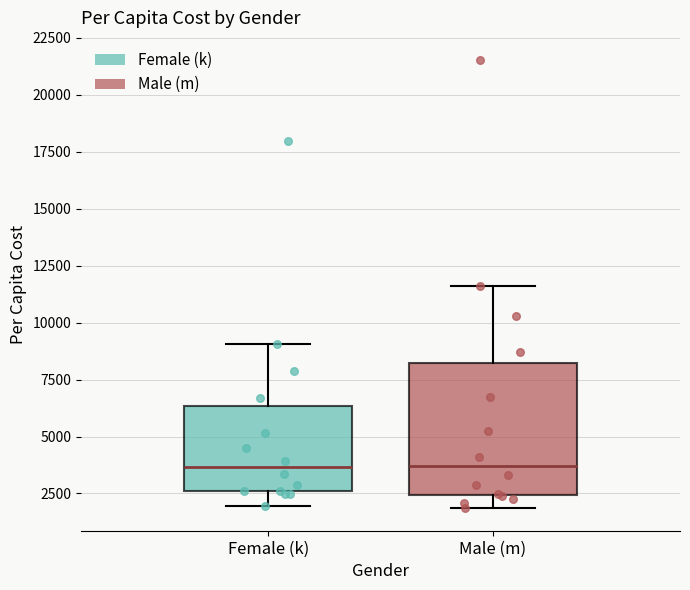

Reading left to right, transcribe this box plot: for each box, give where its median line is, the range the box spans, and where its two whiskers end, as read against the y-axis. The values are not printed on the chart, so give them approximately, as read against the axis.

Female (k): median 3500, box 2500 to 6500, whiskers 2000 to 9000
Male (m): median 3500, box 2500 to 8000, whiskers 2000 to 11500